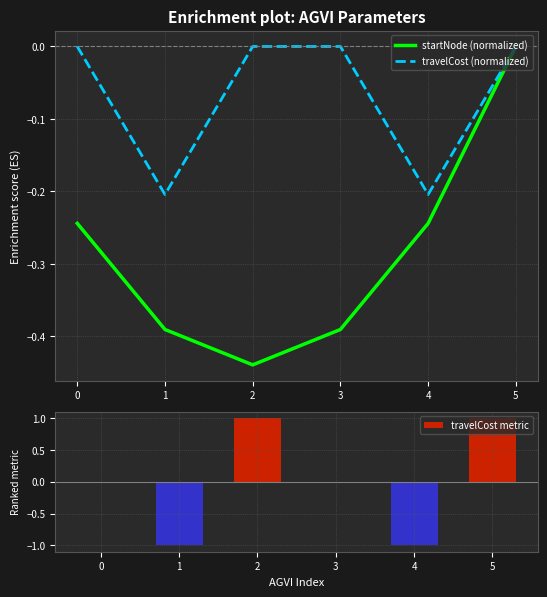

The value of travelCost (normalized) at 4 is -0.2. True or false?

True